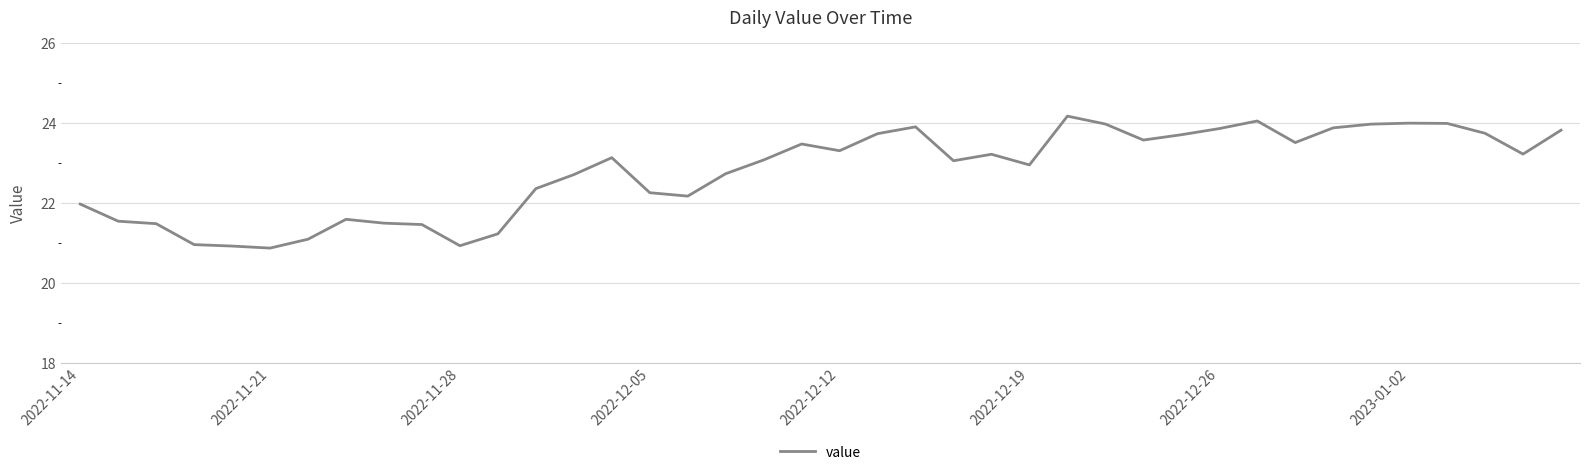

What is the average value?

22.8